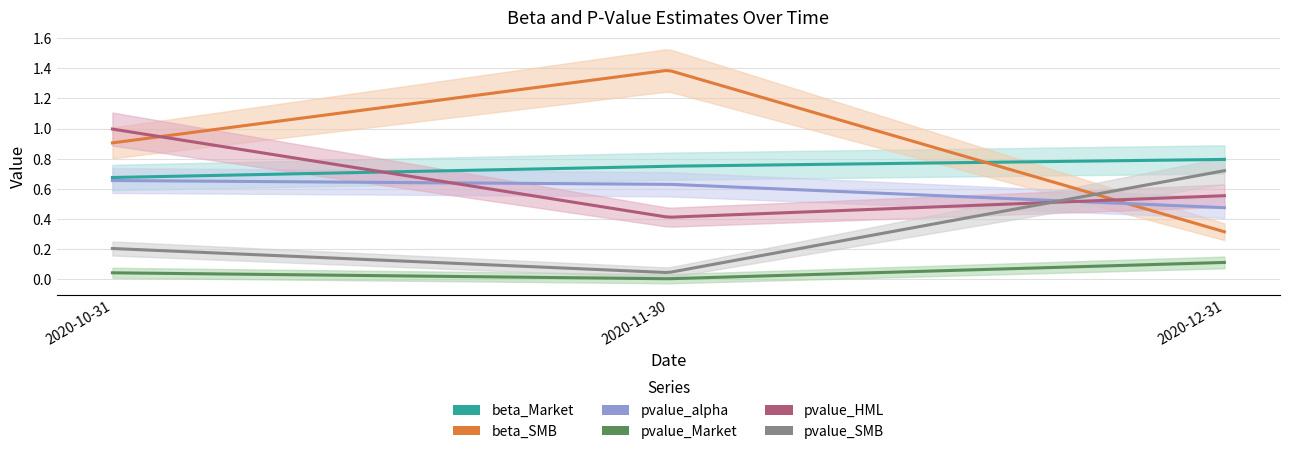

Reading left to right, extract all data points from this chart.

beta_Market: 0.7	0.8	0.8
beta_SMB: 0.9	1.4	0.3
pvalue_alpha: 0.7	0.6	0.5
pvalue_Market: 0.0	0.0	0.1
pvalue_HML: 1.0	0.4	0.6
pvalue_SMB: 0.2	0.0	0.7